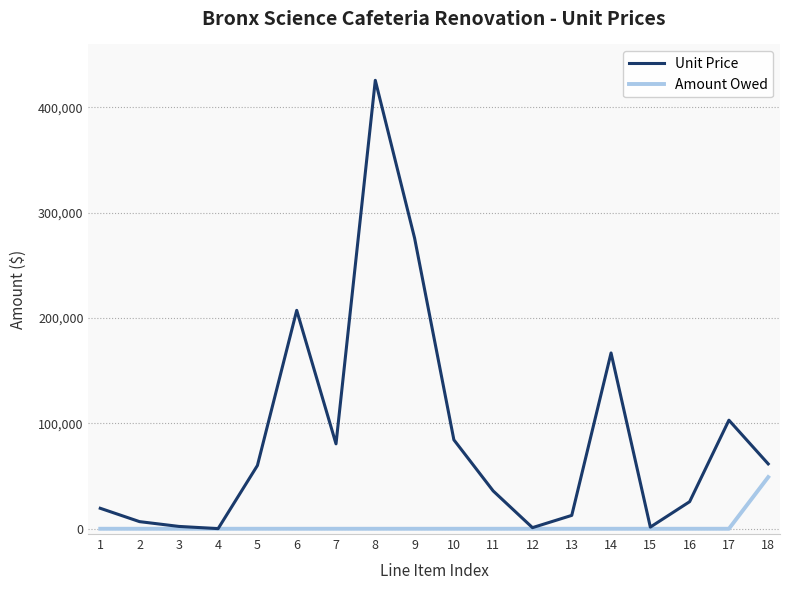

Count the number of data series in this chart.

2